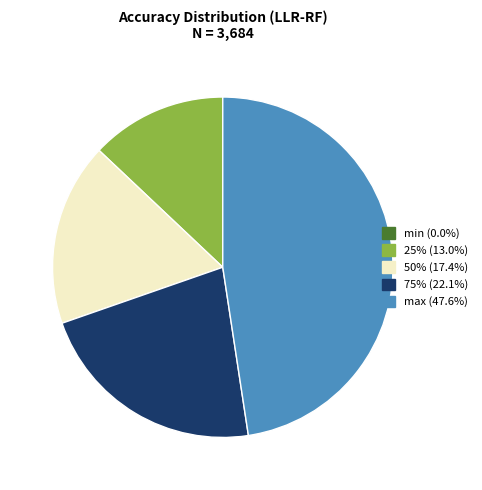

Do max (47.6%) and 25% (13.0%) together represent more than half of the pie?

Yes